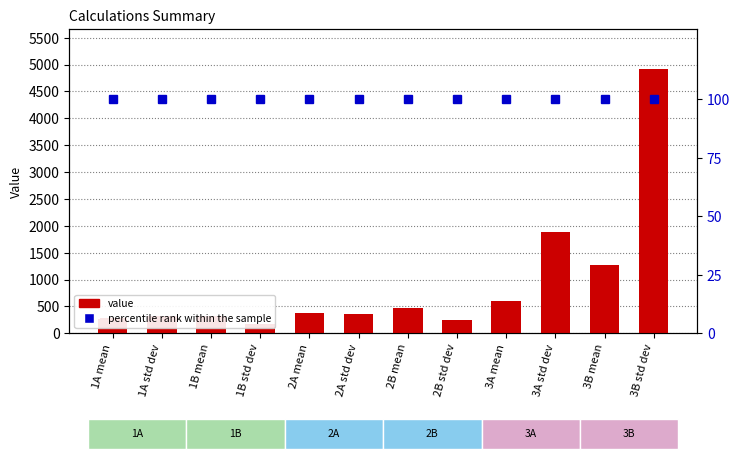

What is the label of the 11th bar from the left?

3B mean